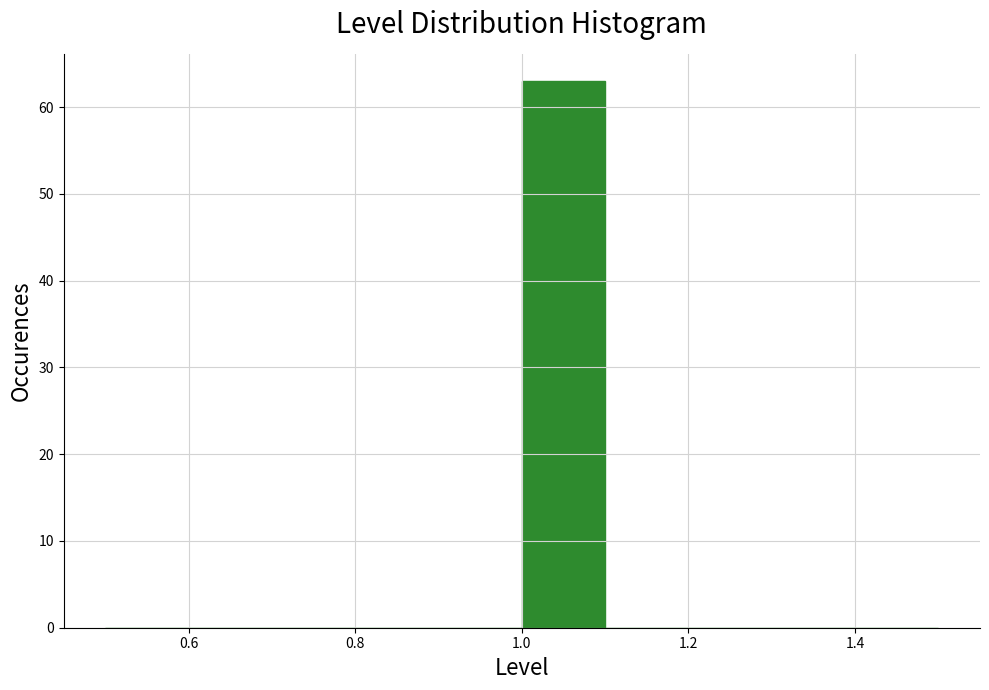

Reading left to right, transcribe this chart: for each bar, give the range it covers on the x-axis and its height. The values are not printed on the chart, so give them approximately, as read against the axis.

0.5 to 0.6: 0
0.6 to 0.7: 0
0.7 to 0.8: 0
0.8 to 0.9: 0
0.9 to 1.0: 0
1.0 to 1.1: 63
1.1 to 1.2: 0
1.2 to 1.3: 0
1.3 to 1.4: 0
1.4 to 1.5: 0